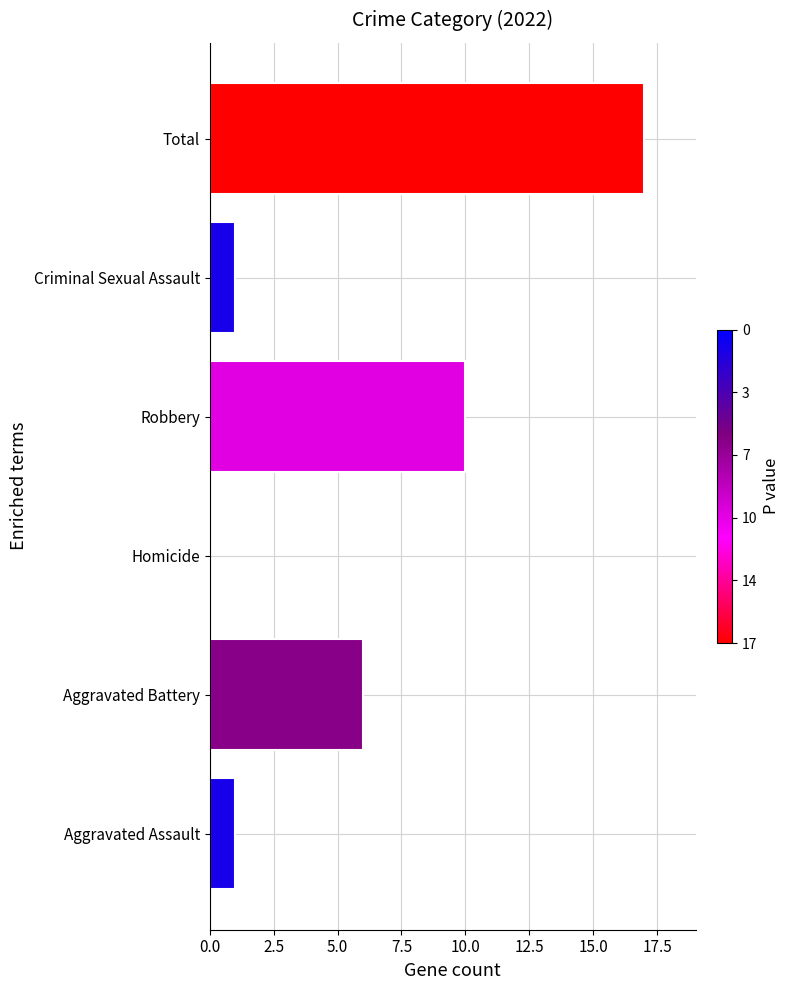

What is the change in value from Aggravated Assault to Robbery?

+9